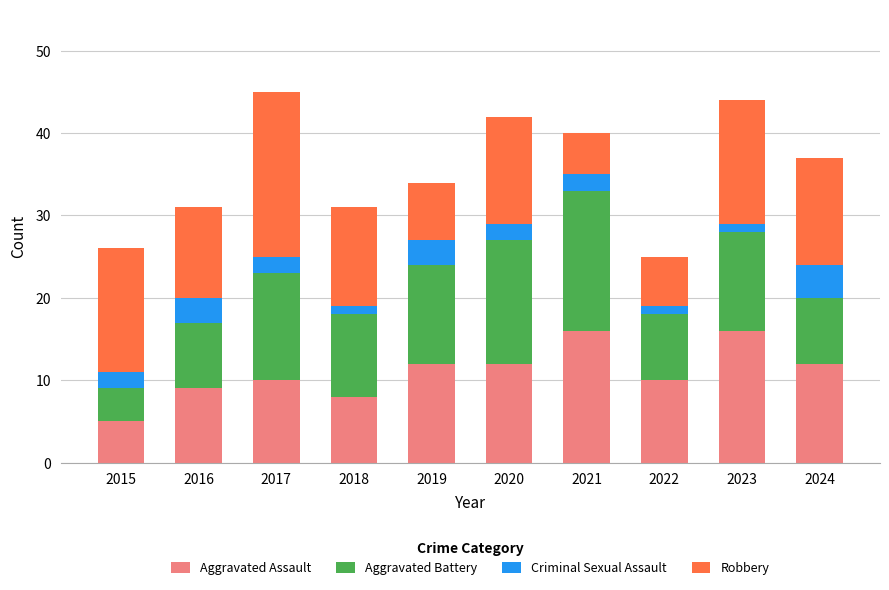

What is the sum of the Aggravated Assault values at 2016 and 2019?

21